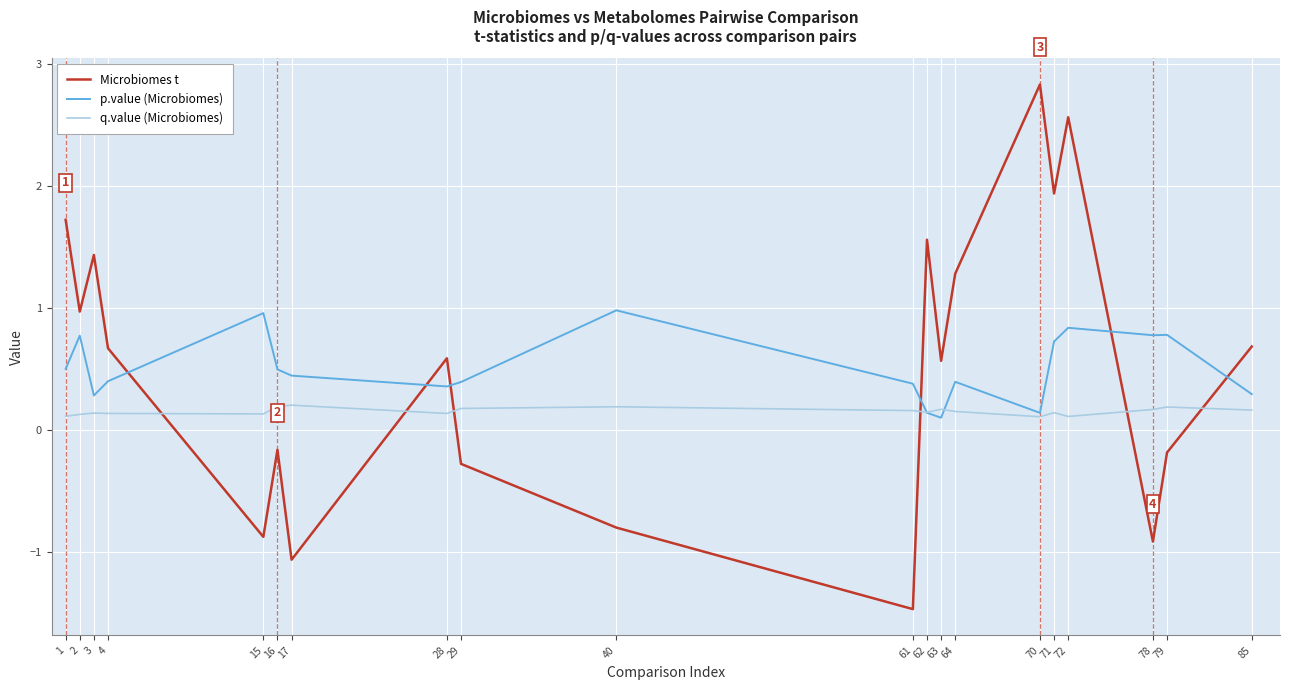

What value does the Microbiomes t series have at 78?

-0.9